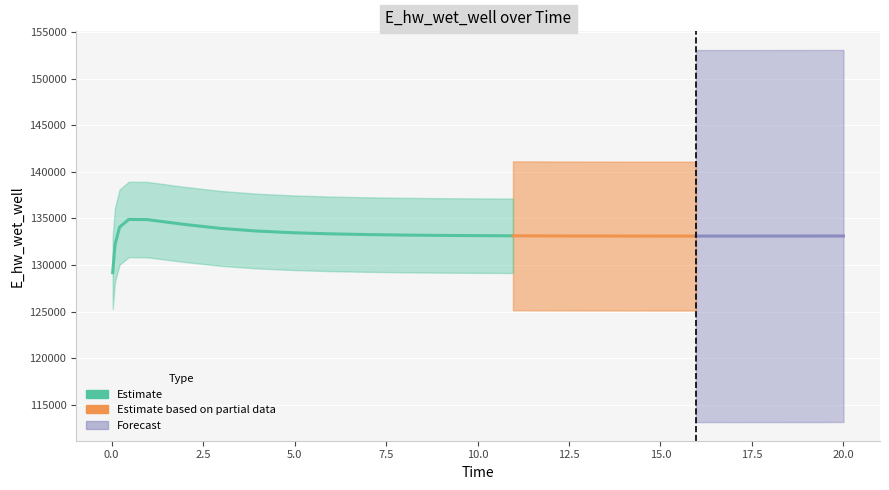

What is the difference between the maximum and minimum values?

5715.2